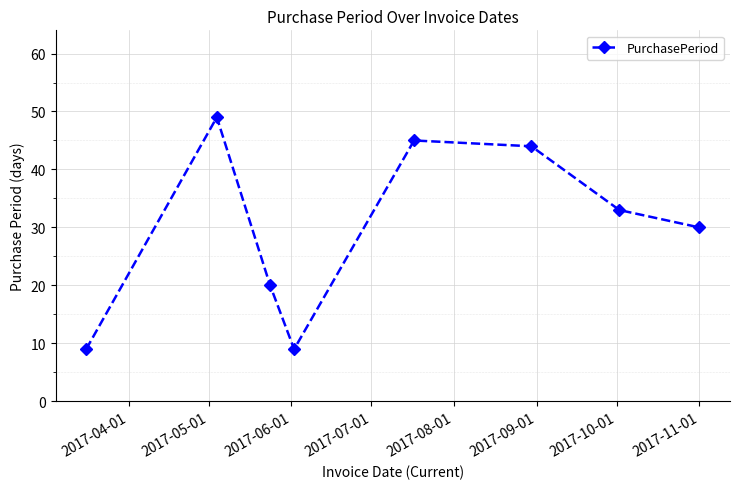

What is the value of the 5th point from the left?

45